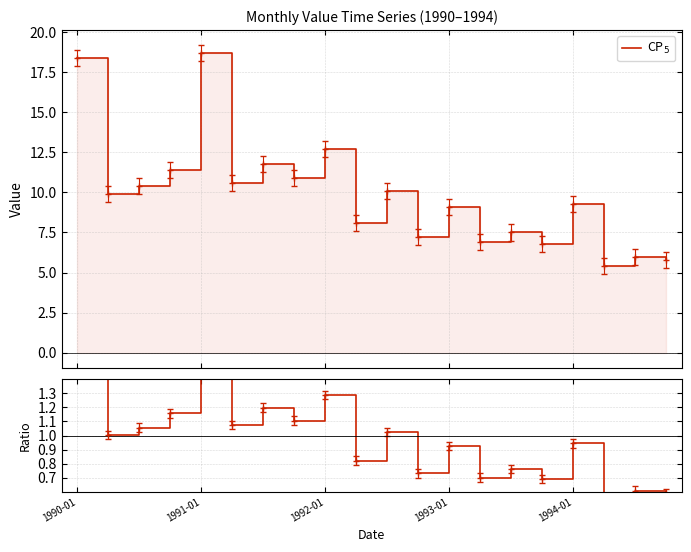

What is the difference between the maximum and second lowest values in the ratio series?

1.3